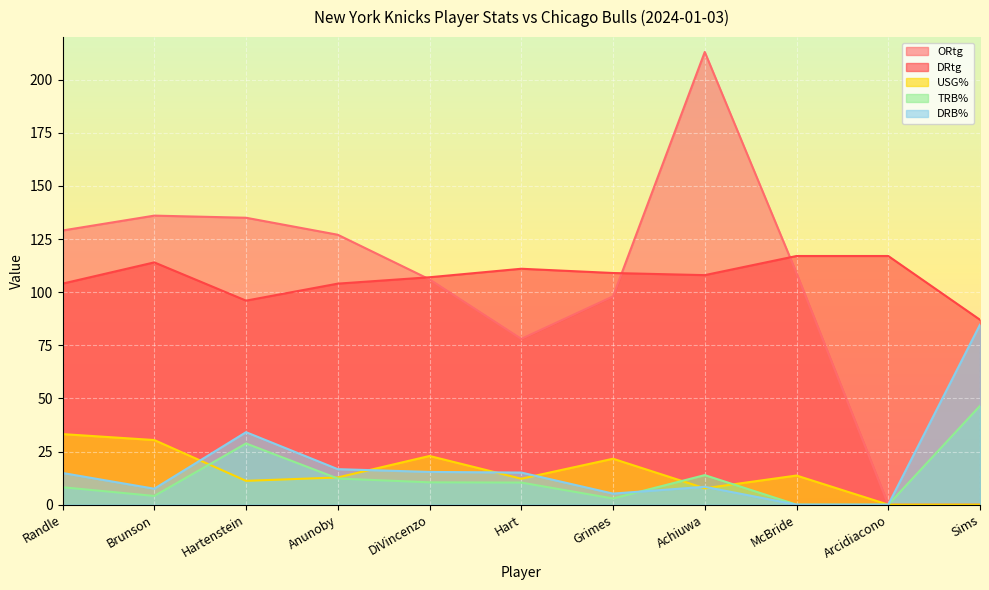

After their last crossing, which series has the higher values: TRB% or DRB%?

TRB%